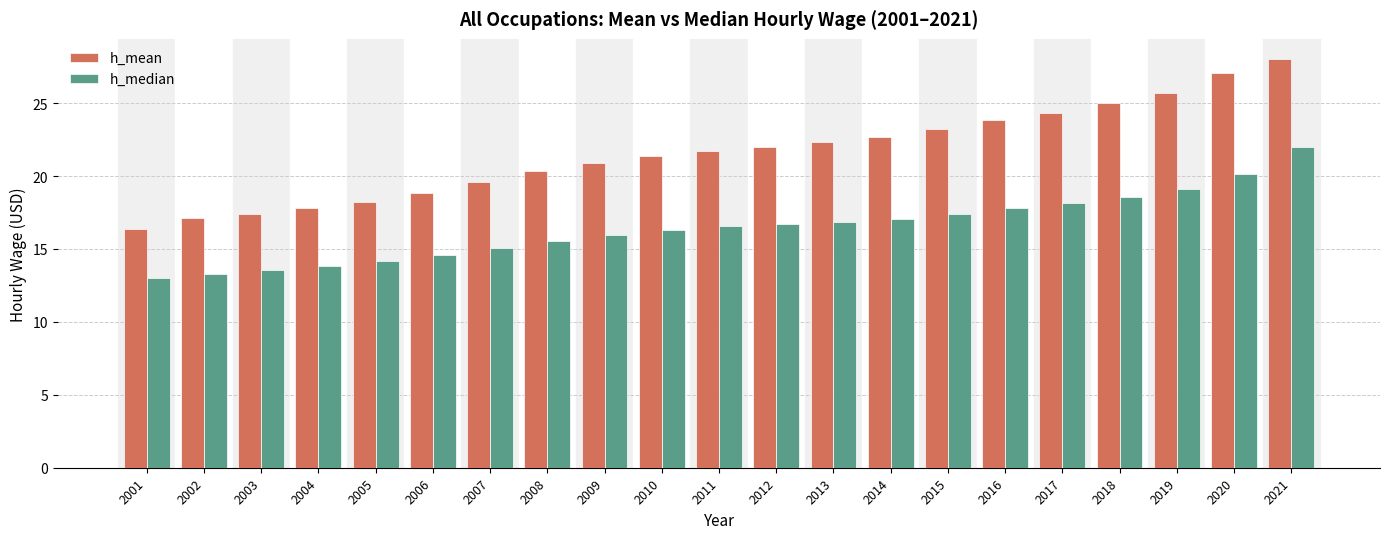

Rank the series by their average value, from lowest to highest.

h_median, h_mean